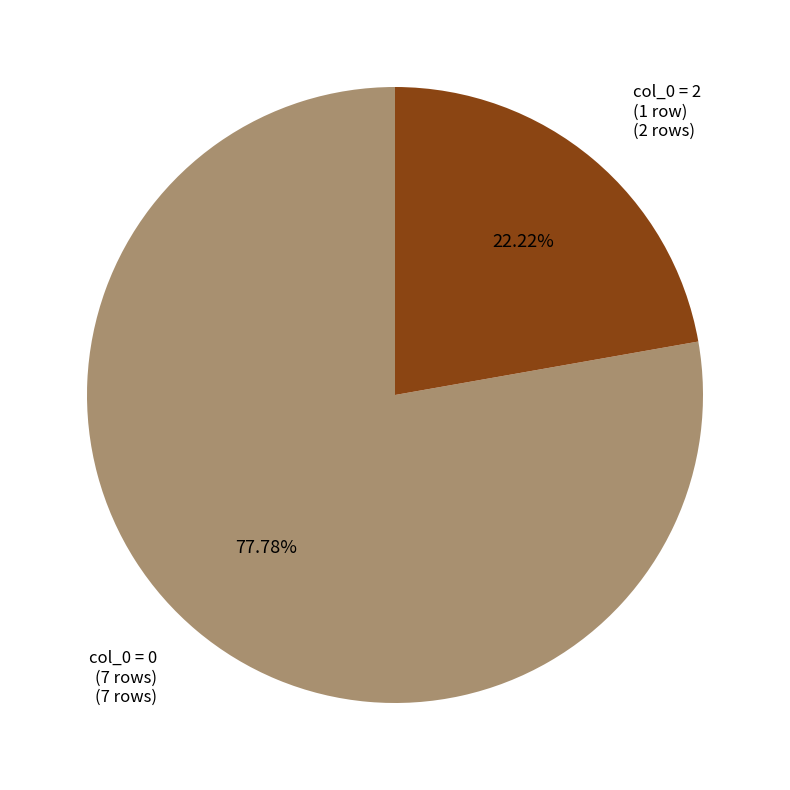

Does any single category account for the majority?

Yes